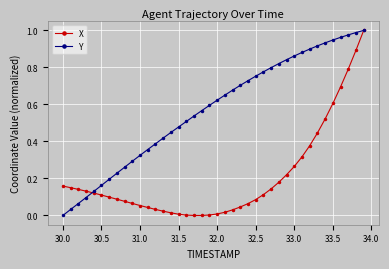

How many positive values does the Y series have?

39